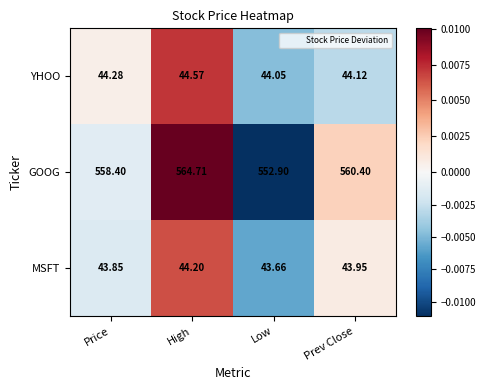

Rank the series by their maximum value, from highest to lowest.

GOOG, YHOO, MSFT